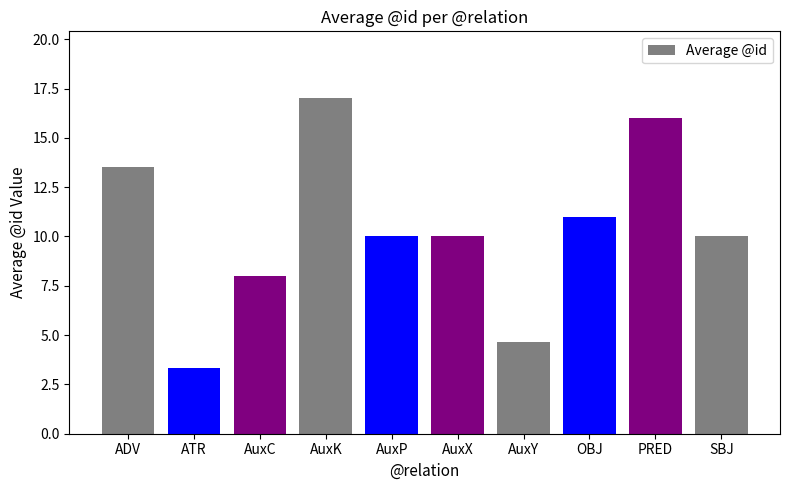

Reading left to right, transcribe all the data shown in this chart.

ADV=13.5	ATR=3.3	AuxC=8.0	AuxK=17.0	AuxP=10.0	AuxX=10.0	AuxY=4.7	OBJ=11.0	PRED=16.0	SBJ=10.0